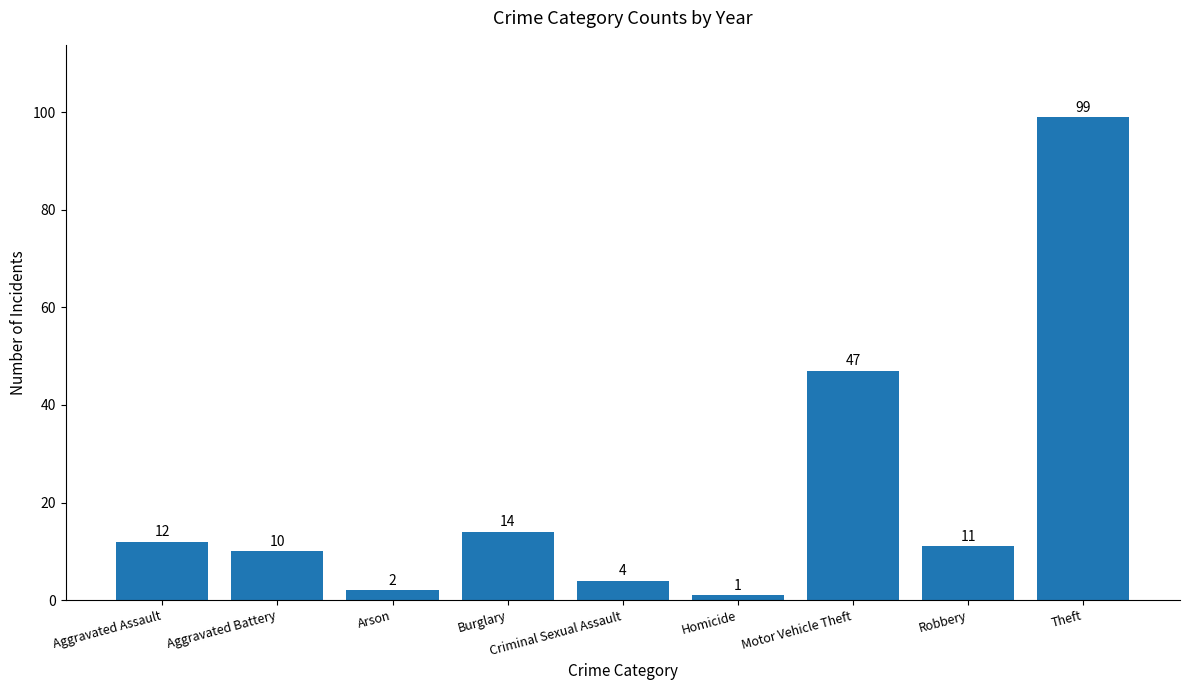

Rank the categories by value from lowest to highest.

Homicide, Arson, Criminal Sexual Assault, Aggravated Battery, Robbery, Aggravated Assault, Burglary, Motor Vehicle Theft, Theft